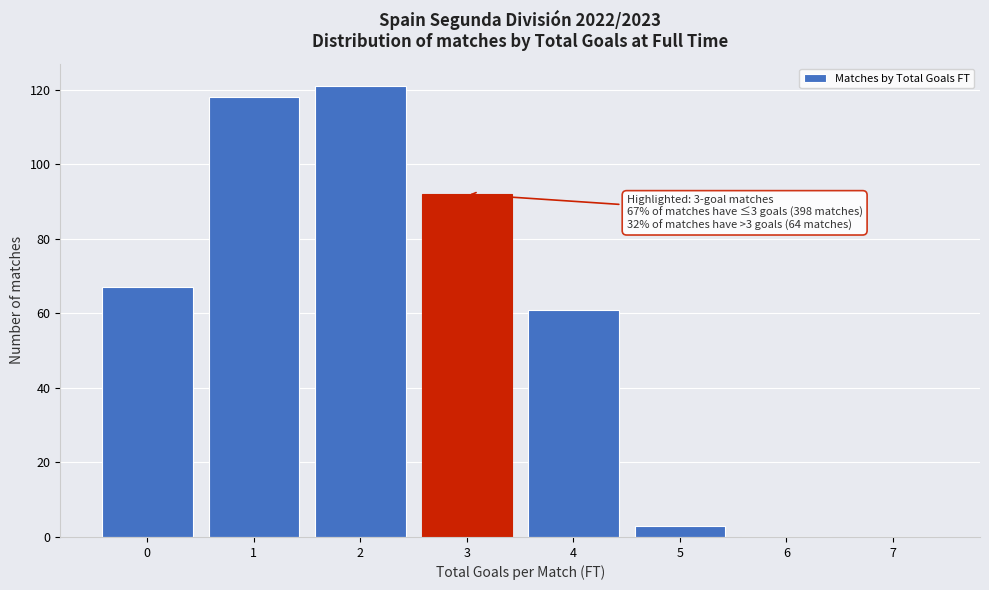

Which range on the x-axis has the tallest bar?

1.5 to 2.5